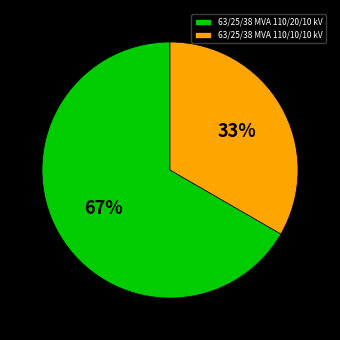

Is it true that 63/25/38 MVA 110/20/10 kV is 52% of the pie?

False